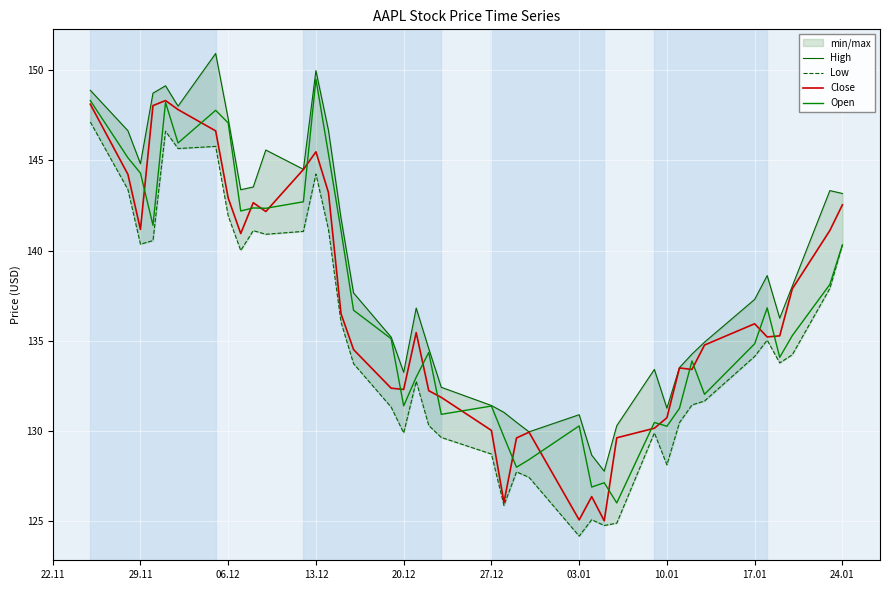

In Low, how many points are higher than both neighbors (excluding endpoints)?

9